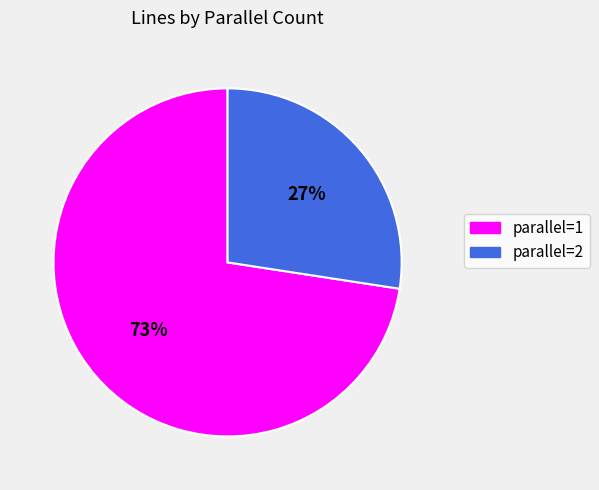

To the nearest percent, what is the average slice percentage?

50%